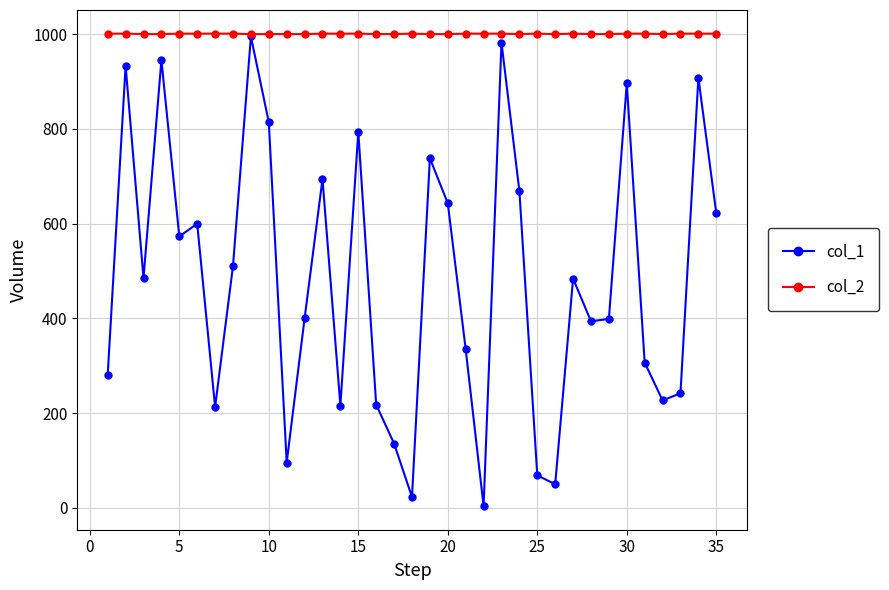

True or false: col_2 has more than 0 interior local peaks.

True